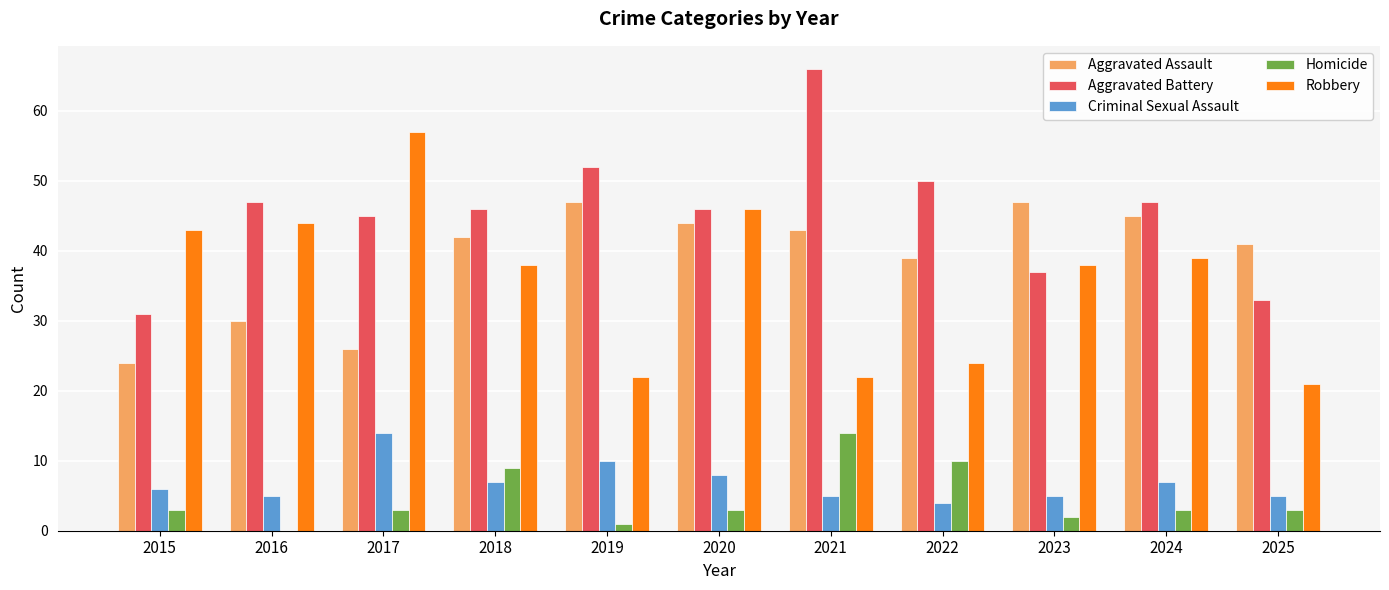

True or false: Aggravated Assault has a value of 42 at 2018.

True